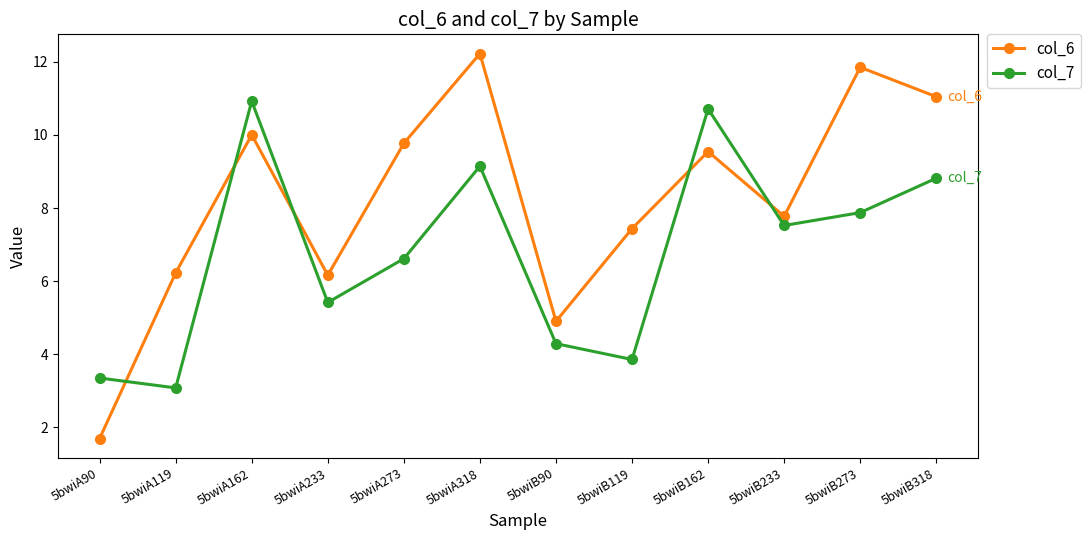

What is the label of the 11th point from the left?

5bwiB273